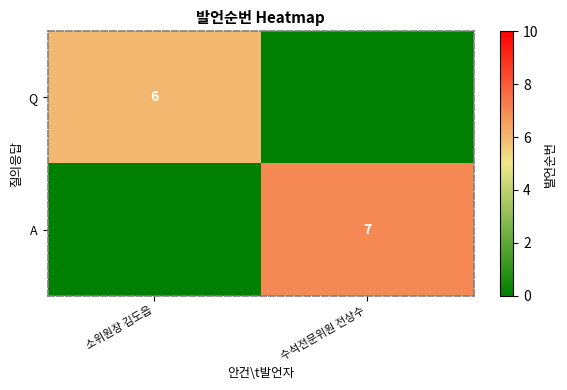

Between 소위원장 김도읍 and 수석전문위원 전상수, which is larger?

소위원장 김도읍